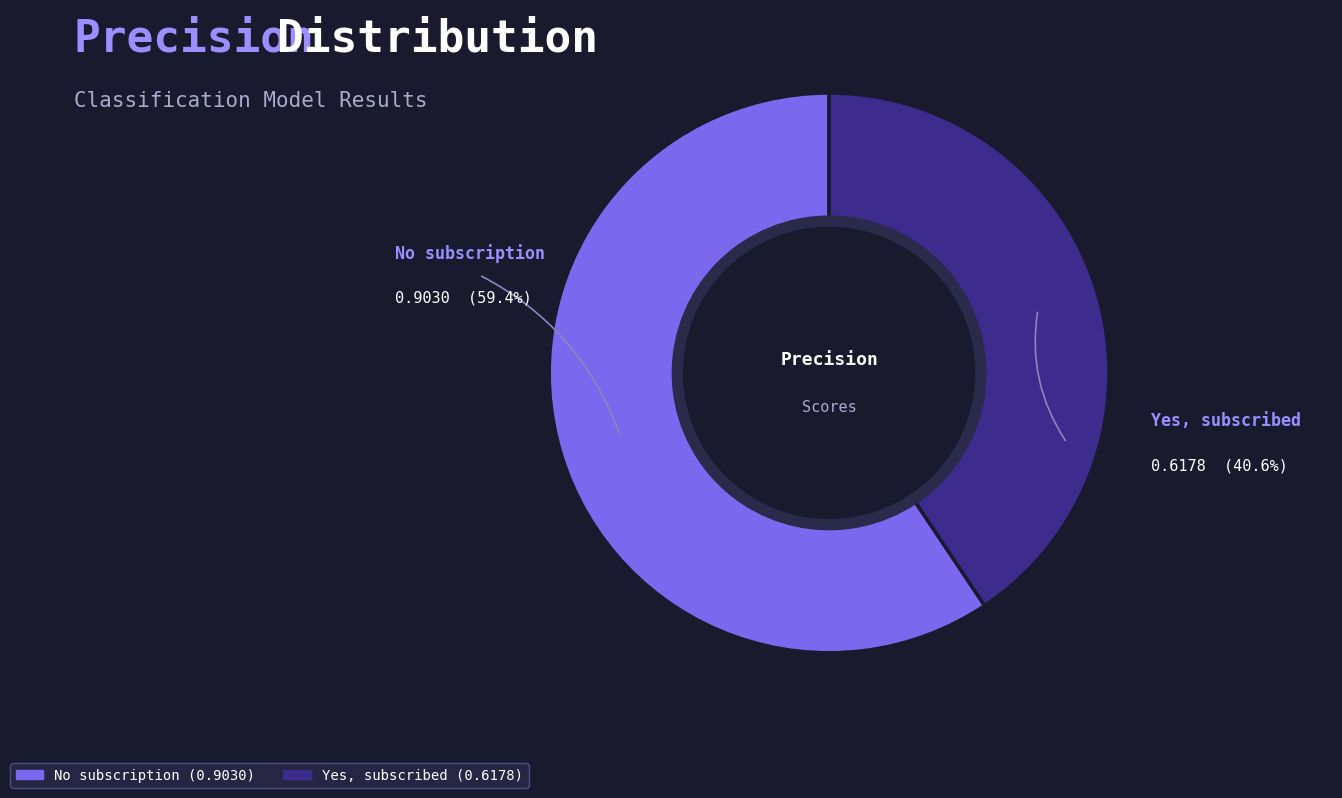

Is the sum of Yes, subscribed and No subscription greater than half?

Yes